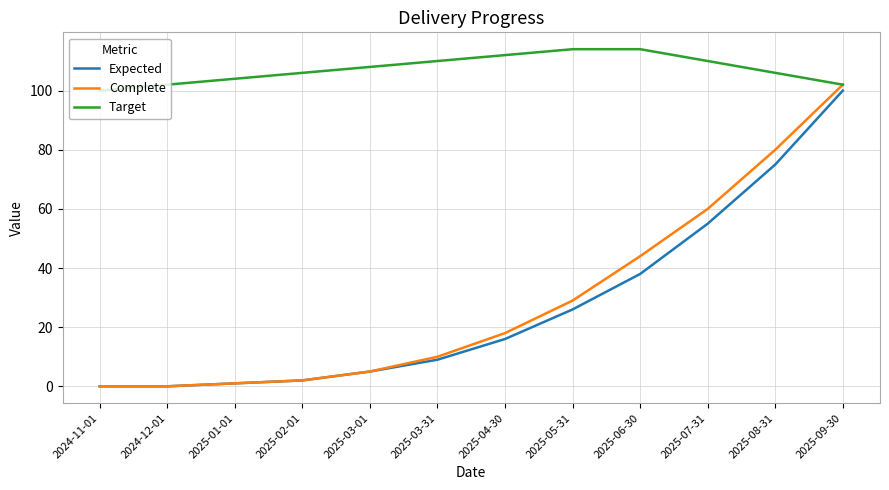

Which series changed the most between 2024-11-01 and 2025-05-31?

Complete